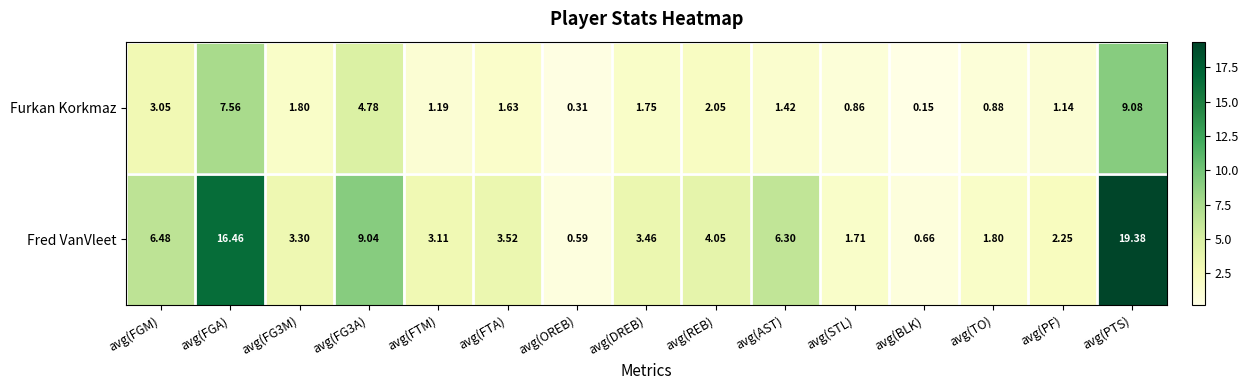

Which series changed the most between avg(DREB) and avg(AST)?

Fred VanVleet